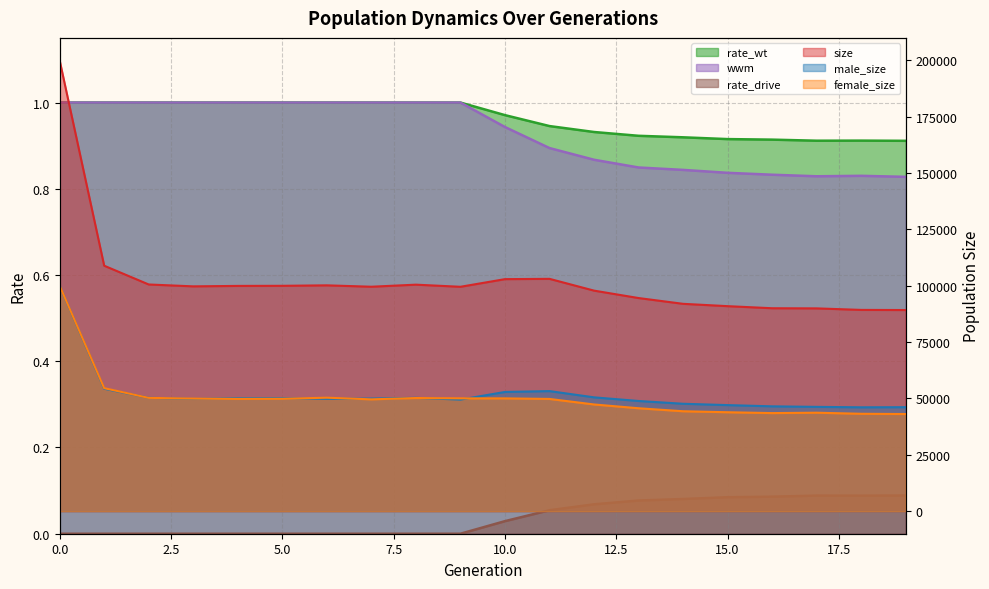

Reading right to left, what are all the values shown in this chart?

size: 89217.0	89277.0	89950.0	90014.0	90937.0	91973.0	94537.0	97830.0	103054.0	102921.0	99531.0	100472.0	99556.0	100170.0	99963.0	99920.0	99721.0	100551.0	108880.0	199929.0
male_size: 46128.0	46073.0	46270.0	46504.0	47052.0	47647.0	48881.0	50494.0	53266.0	52890.0	49485.0	50275.0	49950.0	49833.0	50107.0	50111.0	49779.0	50293.0	54310.0	99934.0
female_size: 43089.0	43204.0	43680.0	43510.0	43885.0	44326.0	45656.0	47336.0	49788.0	50031.0	50046.0	50197.0	49606.0	50337.0	49856.0	49809.0	49942.0	50258.0	54570.0	99995.0
rate_wt: 0.9	0.9	0.9	0.9	0.9	0.9	0.9	0.9	0.9	1.0	1.0	1.0	1.0	1.0	1.0	1.0	1.0	1.0	1.0	1.0
wwm: 0.8	0.8	0.8	0.8	0.8	0.8	0.8	0.9	0.9	0.9	1.0	1.0	1.0	1.0	1.0	1.0	1.0	1.0	1.0	1.0
rate_drive: 0.1	0.1	0.1	0.1	0.1	0.1	0.1	0.1	0.1	0.0	0.0	0.0	0.0	0.0	0.0	0.0	0.0	0.0	0.0	0.0